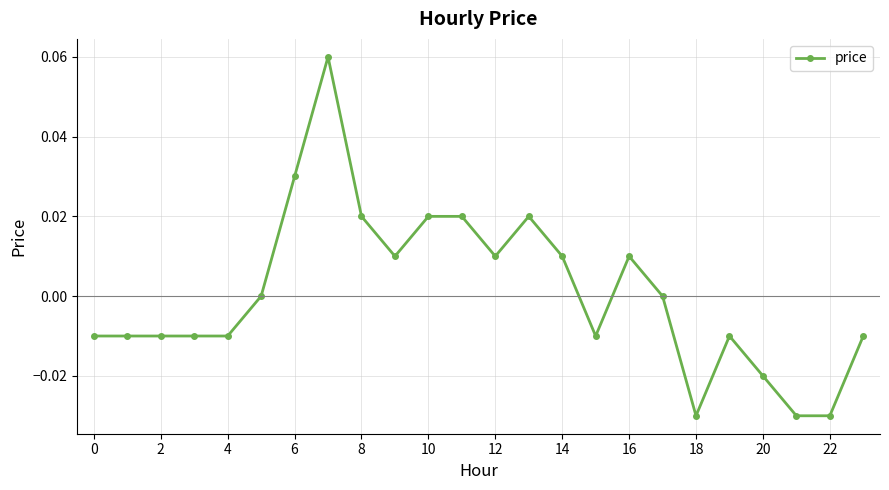

True or false: there are more than 2 points higher than both neighbors.

True